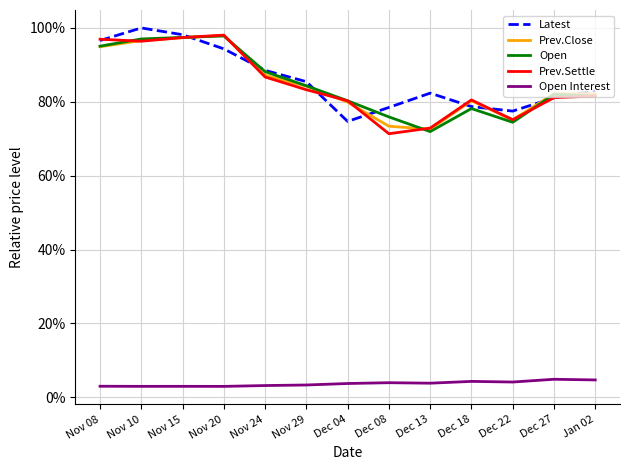

Which series has the largest total across all categories?

Latest